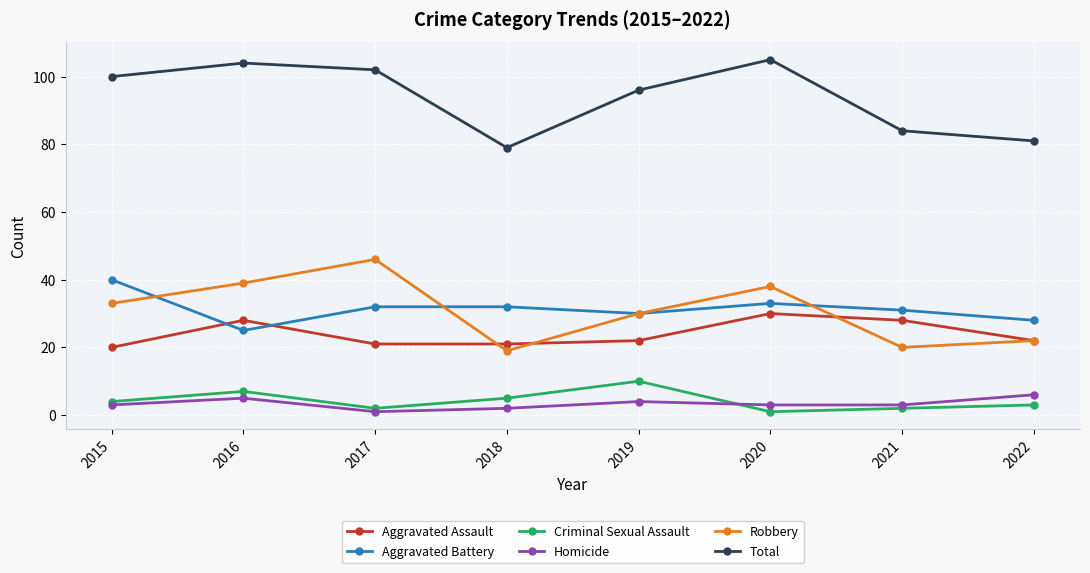

Read the Robbery value at 2016, to the nearest 10.

40